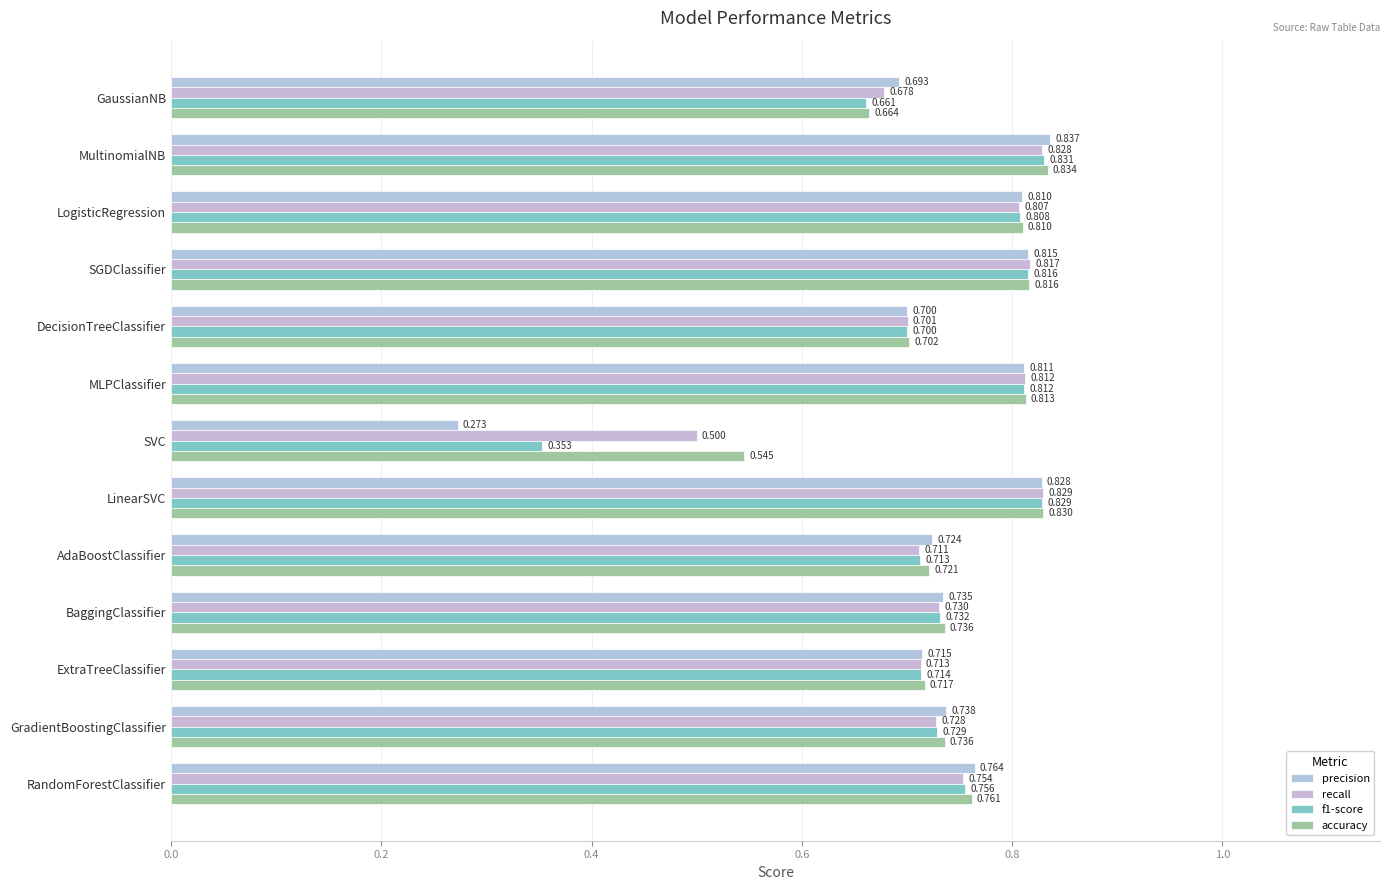

How many series are shown in this chart?

4